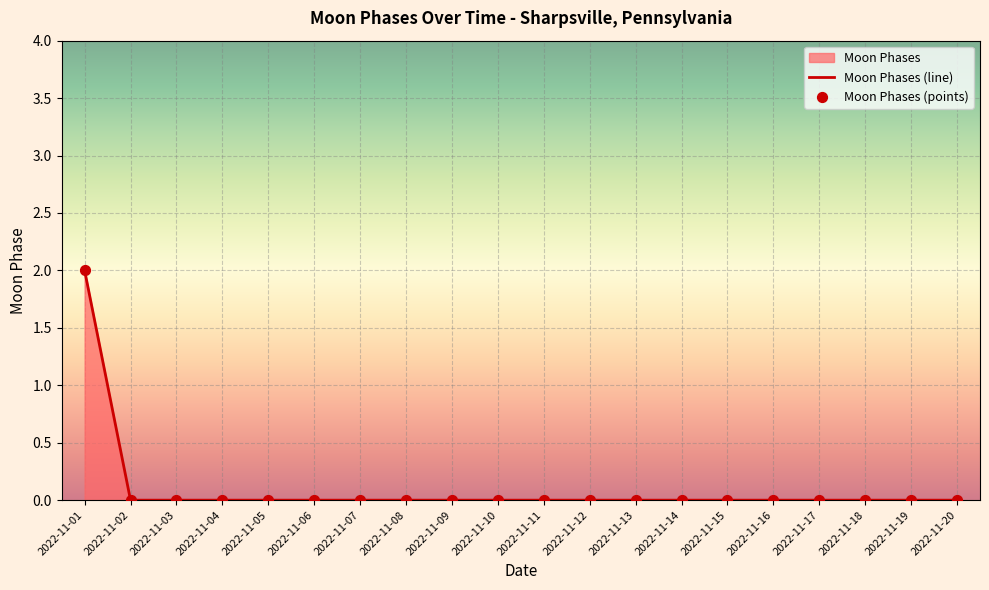

Which label corresponds to the largest value in the chart?

2022-11-01